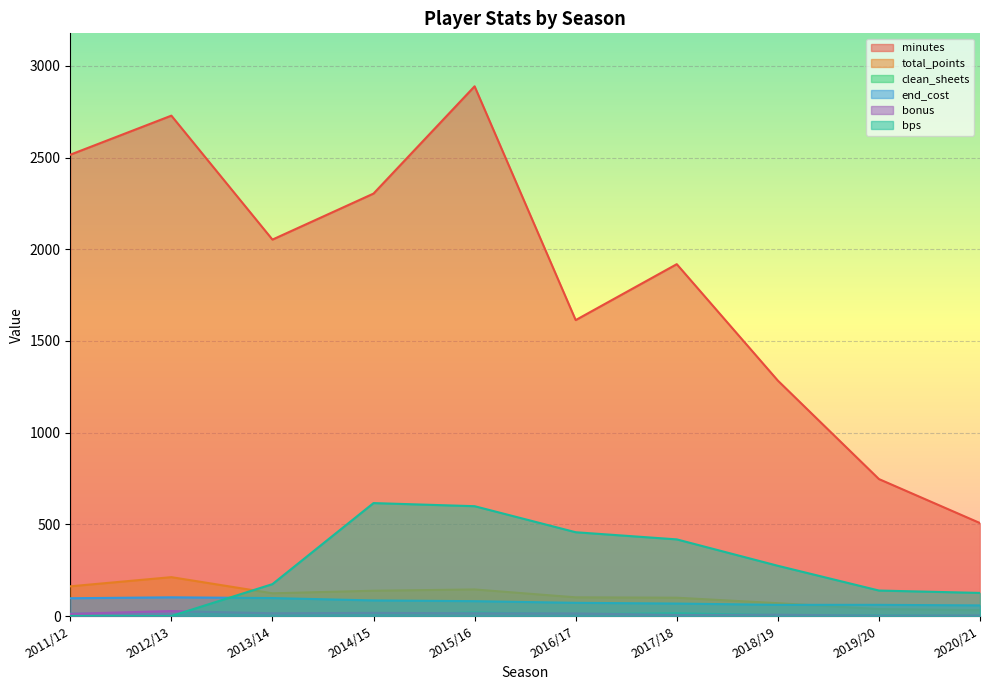

The value of minutes at 2011/12 is 2516. True or false?

True